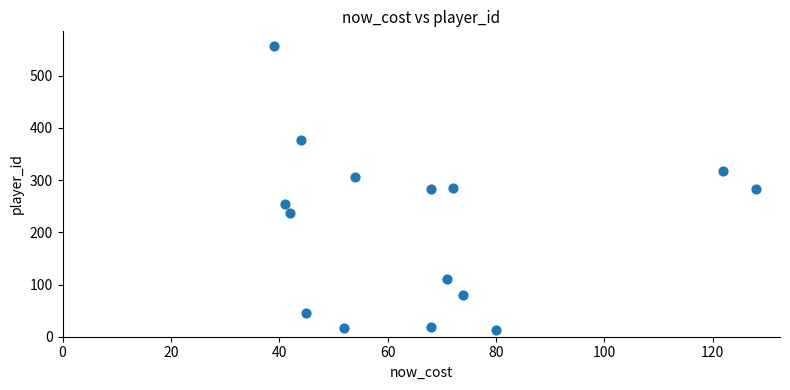

What is the range of Y values (max minus min)?

545